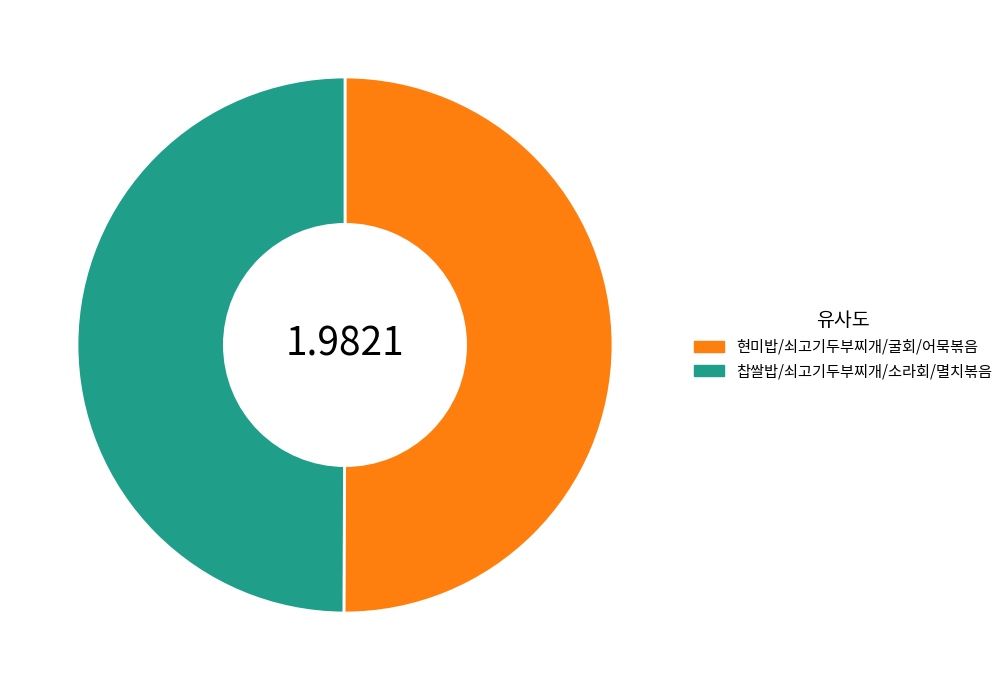

Combined, do 찹쌀밥/쇠고기두부찌개/소라회/멸치볶음 and 현미밥/쇠고기두부찌개/굴회/어묵볶음 account for over 50%?

Yes